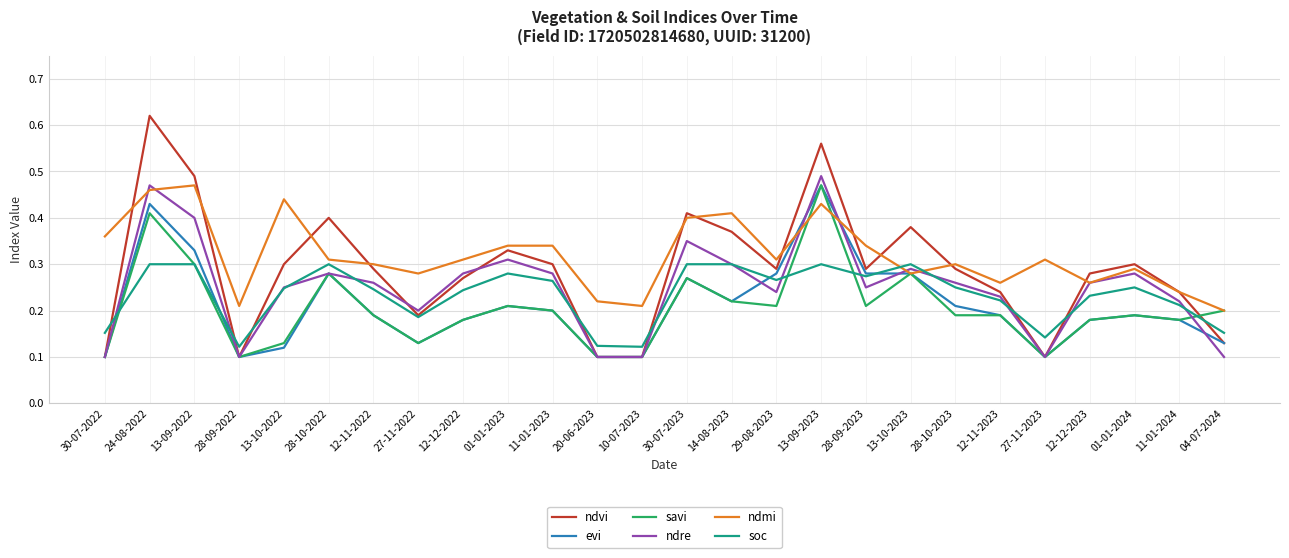

Which series has the widest spread of values?

ndvi